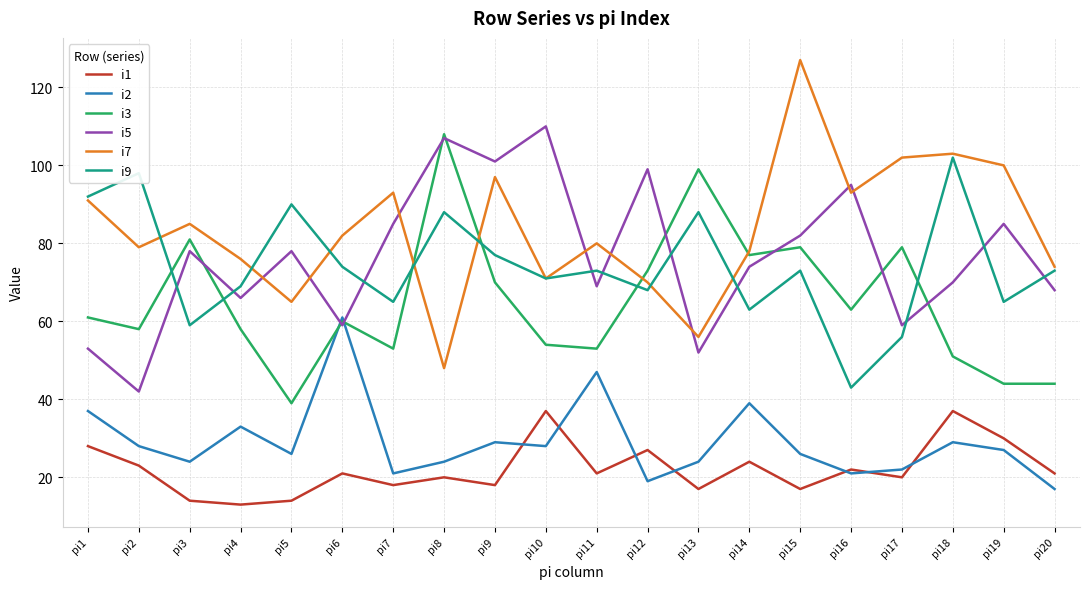

Where is the first local minimum for i7?

pi2